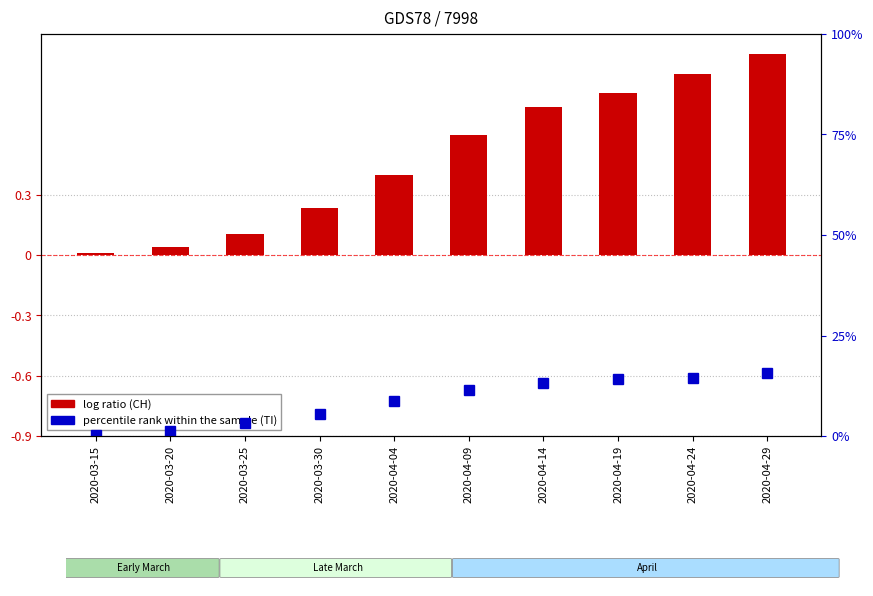

Reading right to left, transcribe all the data shown in this chart.

2020-04-29=1.0	2020-04-24=0.9	2020-04-19=0.8	2020-04-14=0.7	2020-04-09=0.6	2020-04-04=0.4	2020-03-30=0.2	2020-03-25=0.1	2020-03-20=0.0	2020-03-15=0.0